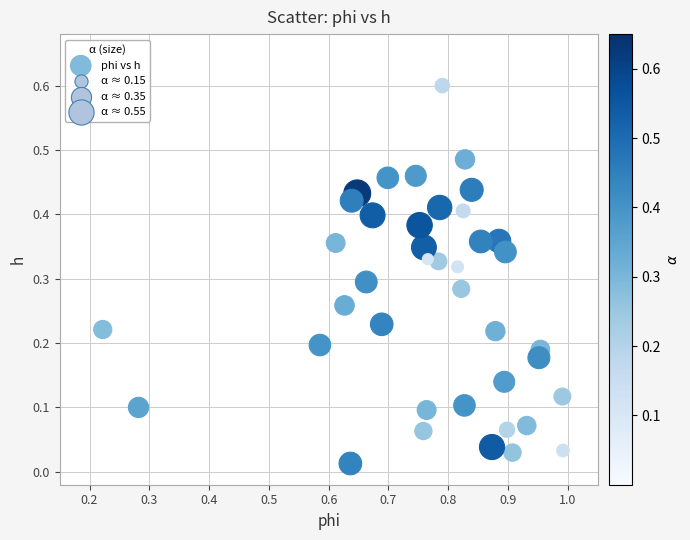

What is the range of Y values (max minus min)?

0.6